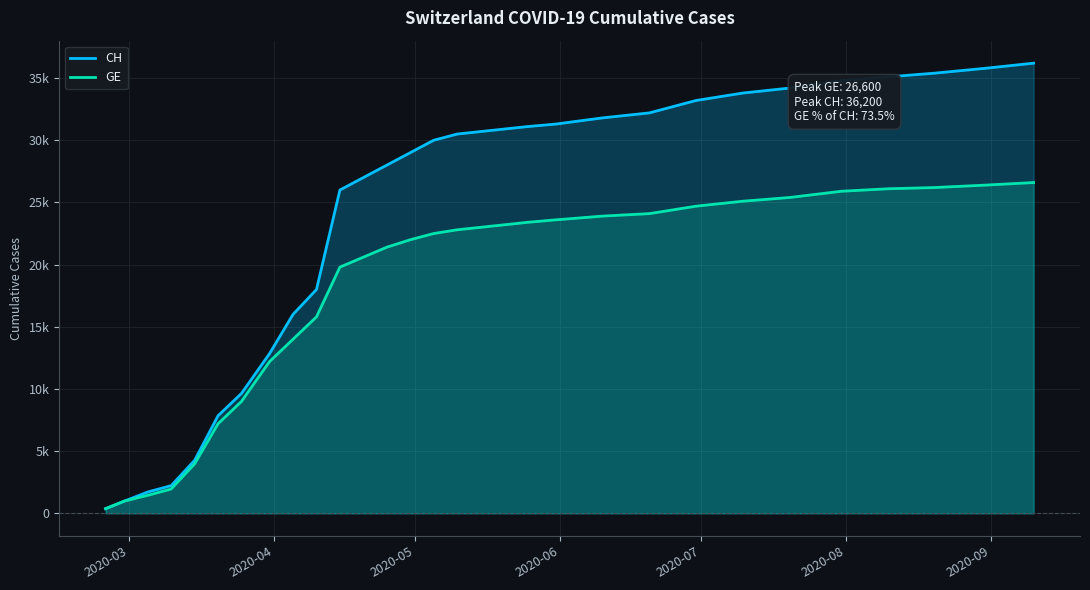

True or false: GE and CH intersect in this chart.

False